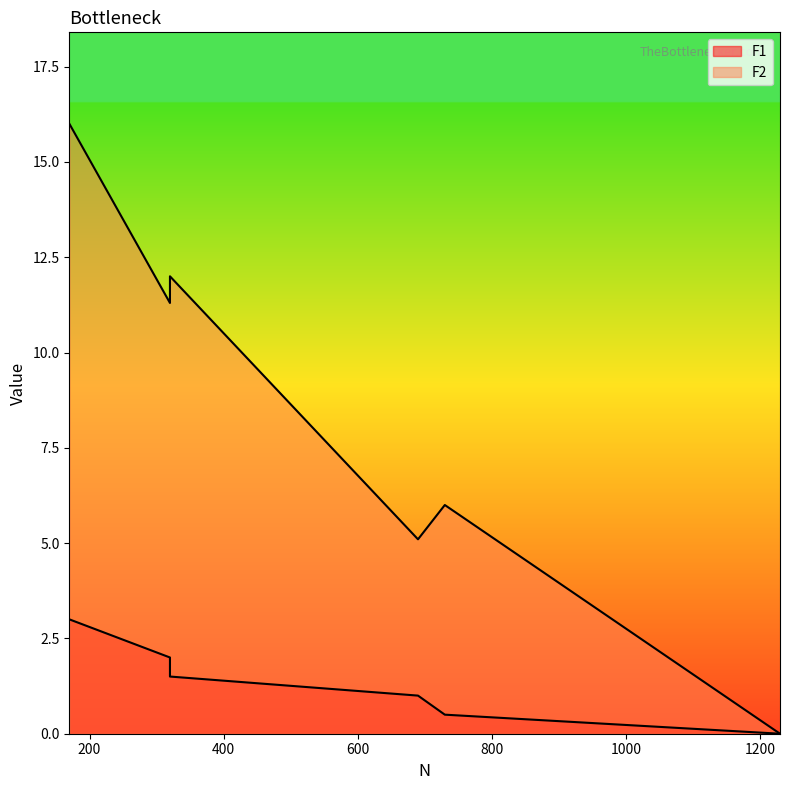

Which series has the widest spread of values?

F2